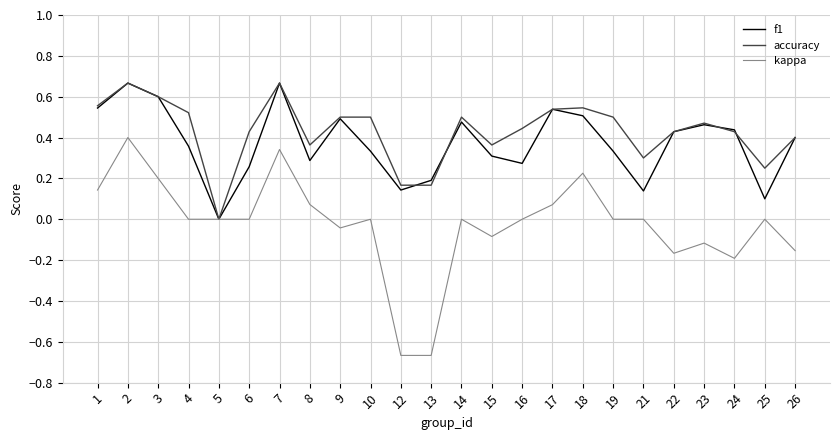

Between 17 and 19, which series saw the biggest shift?

f1